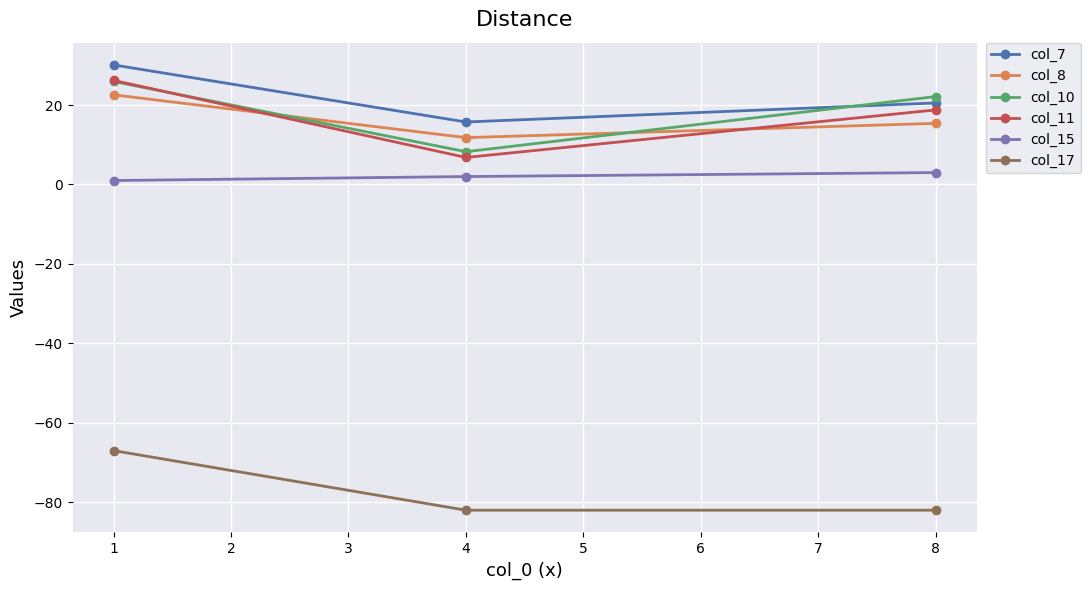

Reading left to right, what are all the values shown in this chart?

col_7: 1=30.1	4=15.7	8=20.5
col_8: 1=22.6	4=11.8	8=15.4
col_10: 1=25.9	4=8.3	8=22.1
col_11: 1=26.2	4=6.8	8=18.8
col_15: 1=1.0	4=2.0	8=3.0
col_17: 1=-67.0	4=-82.0	8=-82.0